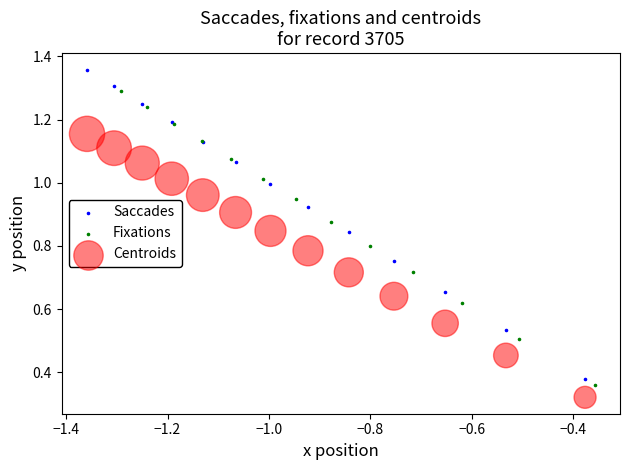

Which series has the largest Y range (max minus min)?

Saccades